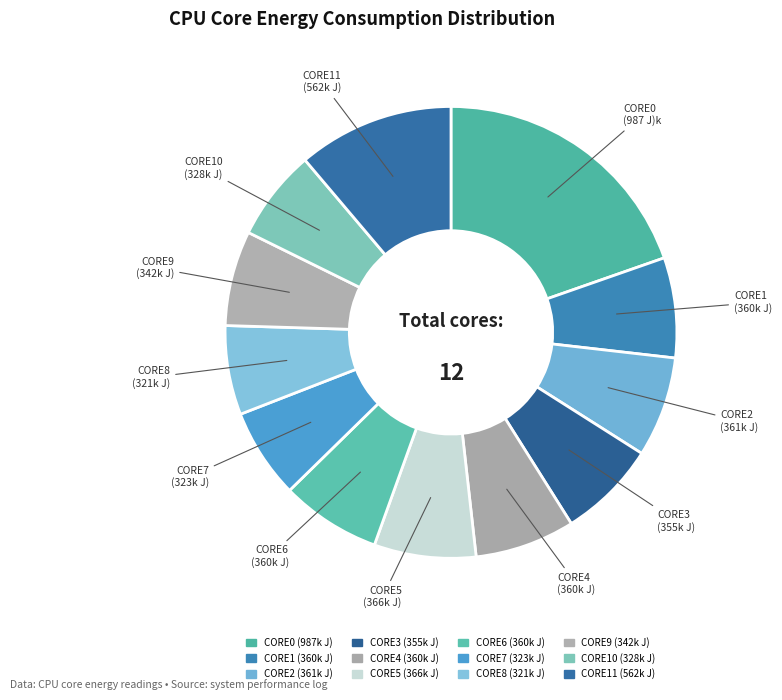

The CORE2 slice represents 13% of the pie. True or false?

False